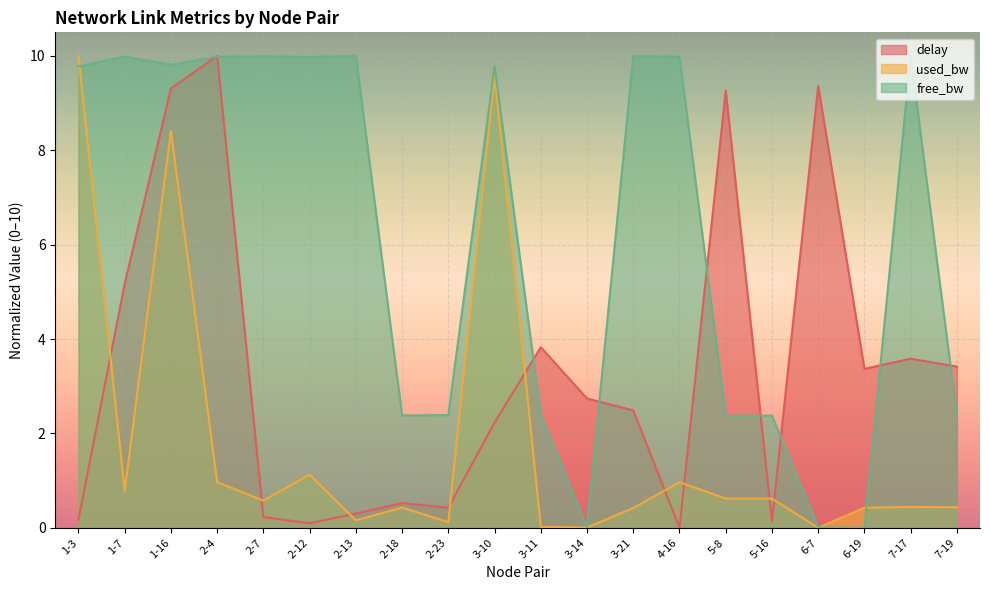

True or false: used_bw_scaled has a value of 0.3 at 4-16.

False